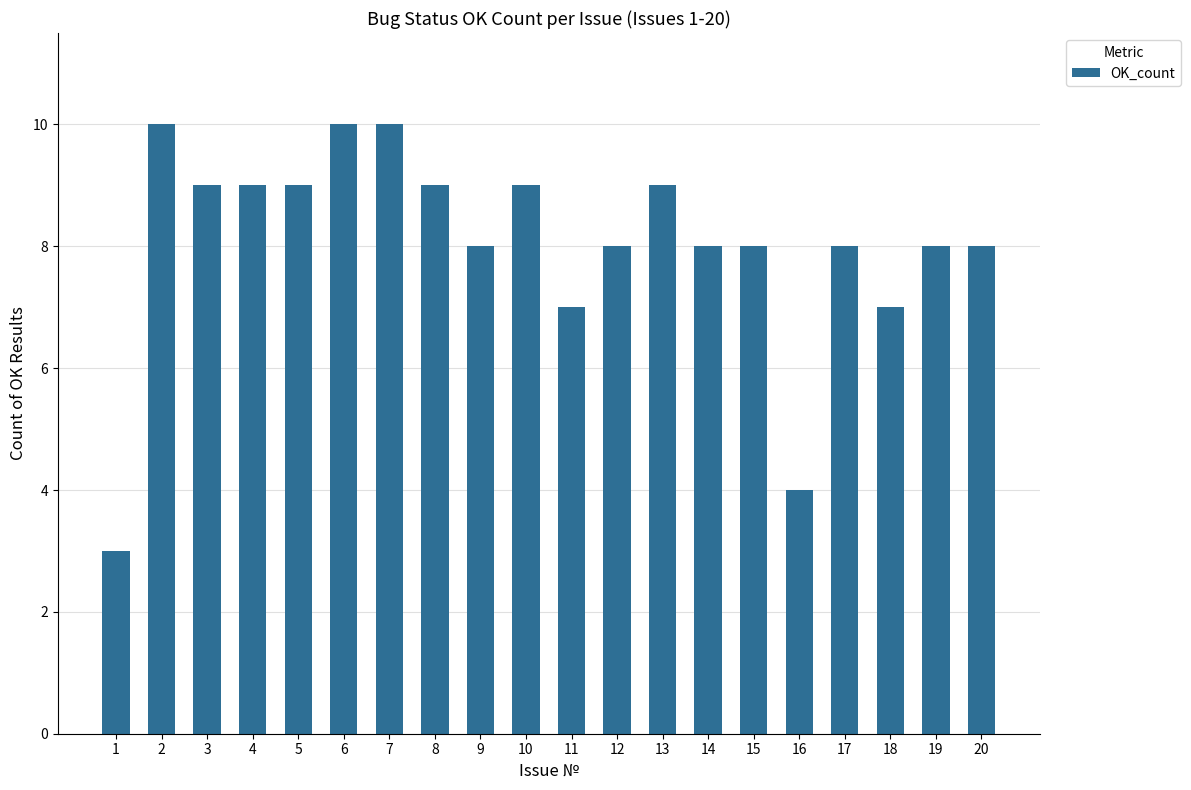

Reading right to left, transcribe all the data shown in this chart.

20=8	19=8	18=7	17=8	16=4	15=8	14=8	13=9	12=8	11=7	10=9	9=8	8=9	7=10	6=10	5=9	4=9	3=9	2=10	1=3